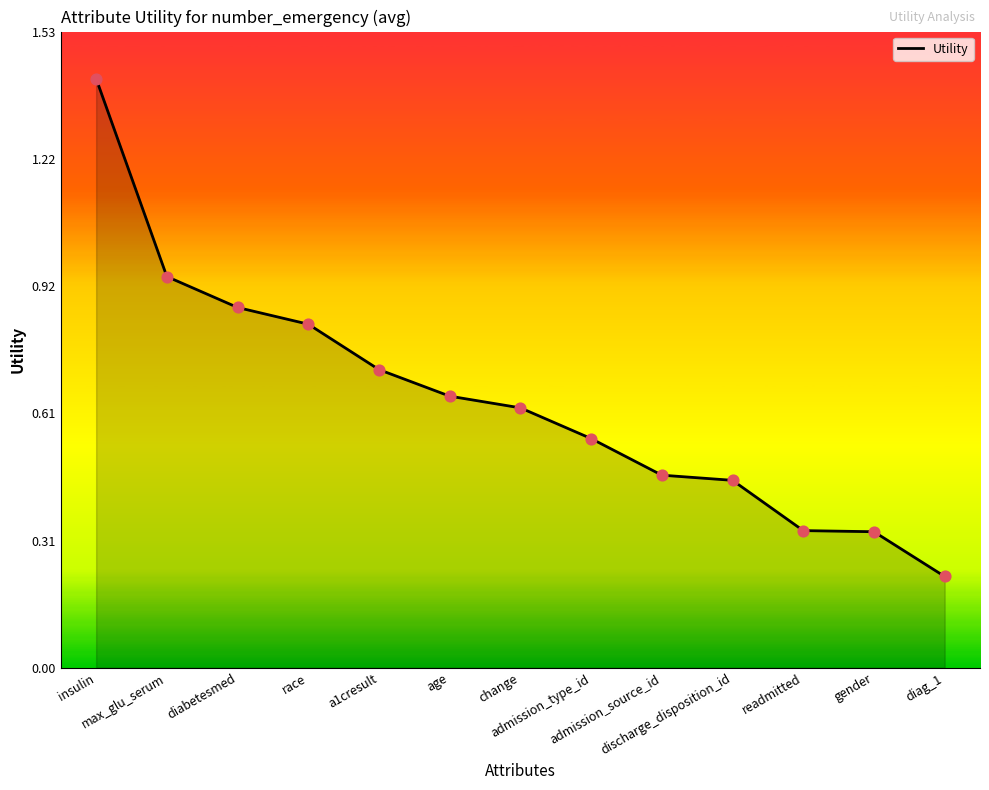

What is the change in value from race to diag_1?

-0.6